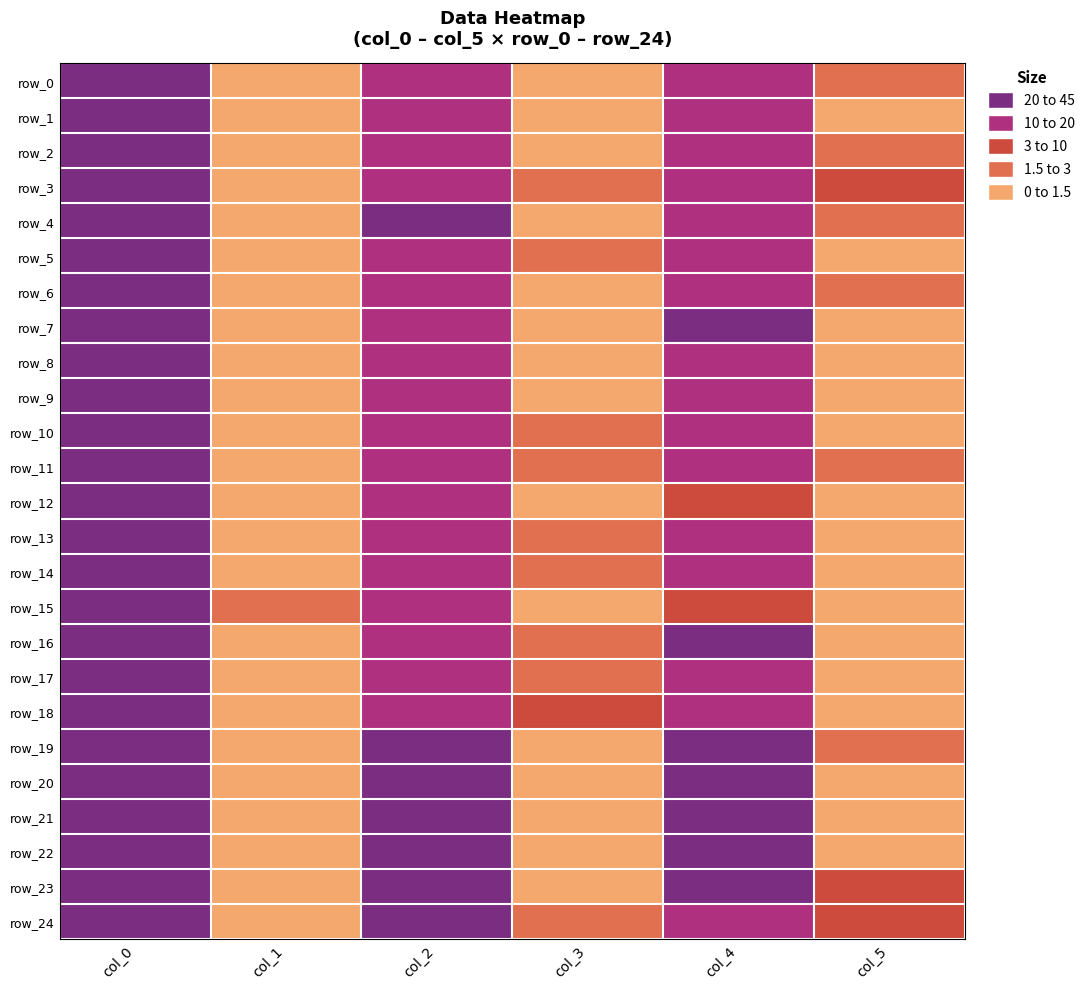

How many series are shown in this chart?

25